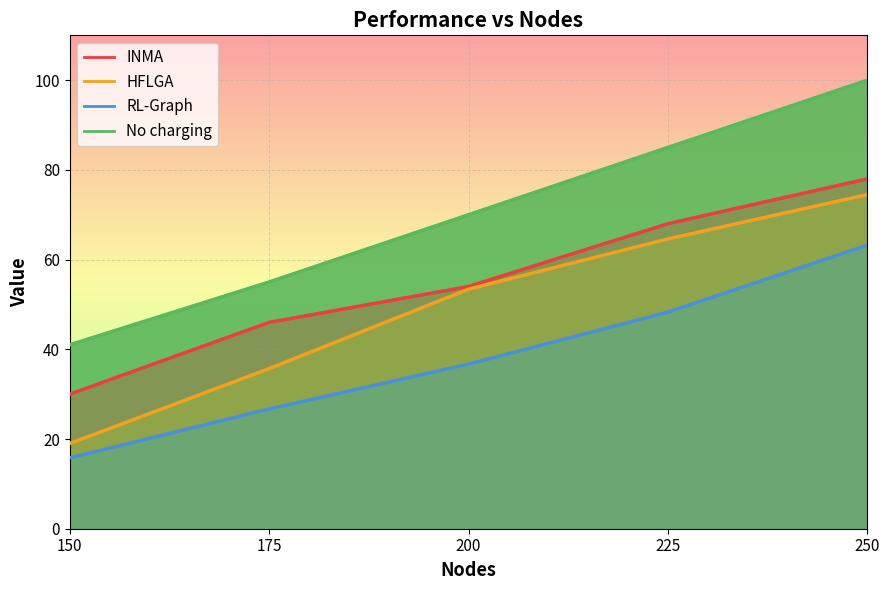

The value of No charging at 200 is 119.6. True or false?

False